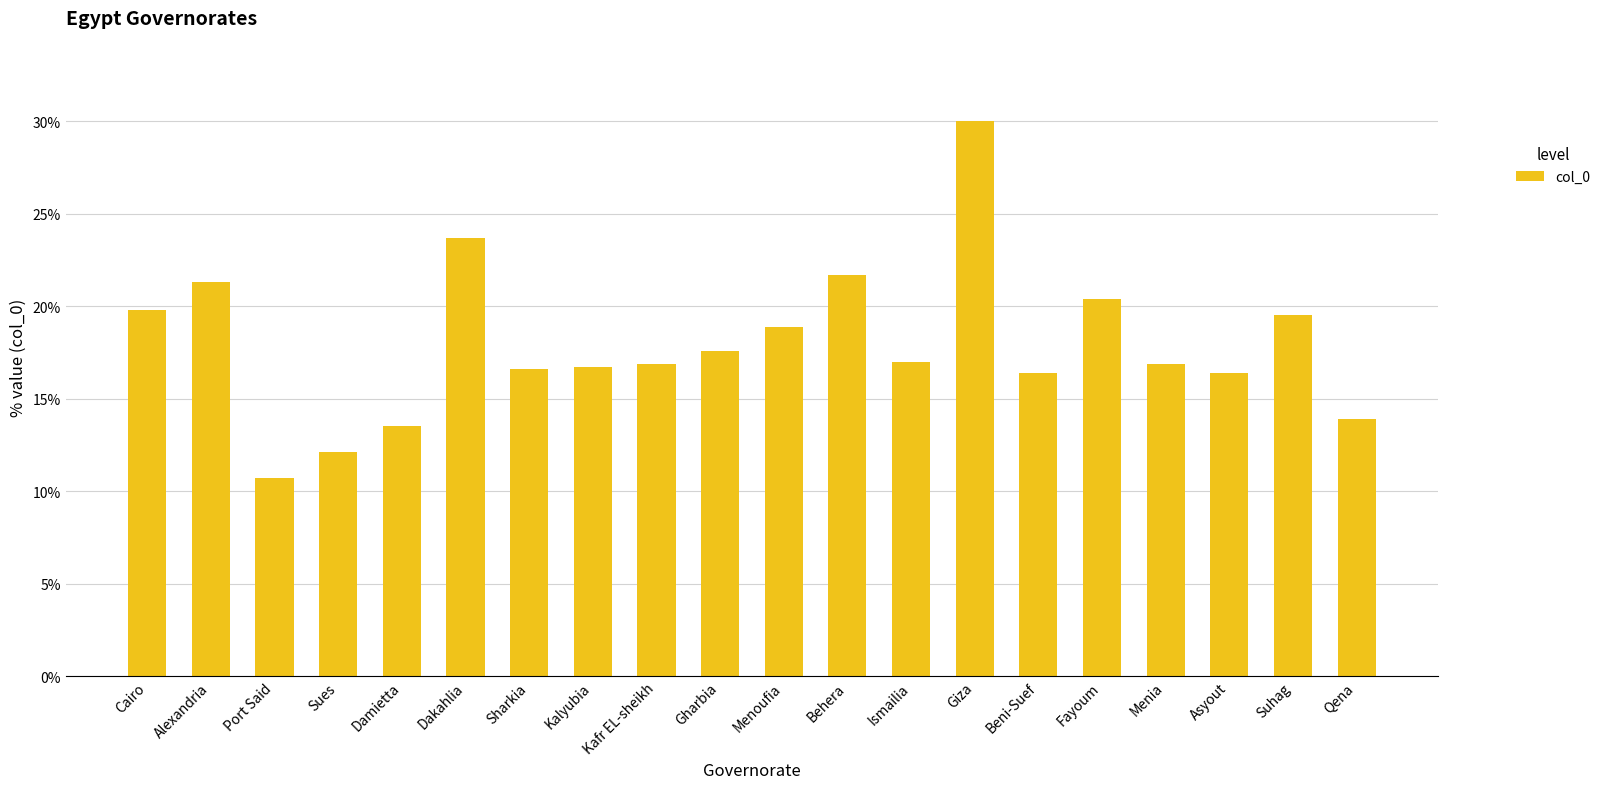

Is it true that the value at Ismailia is 17.0?

True